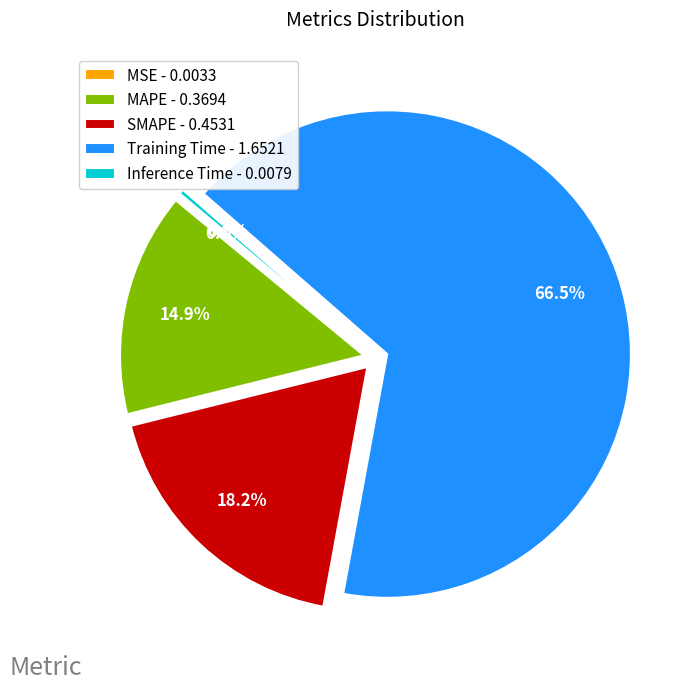

Does any single category account for the majority?

Yes